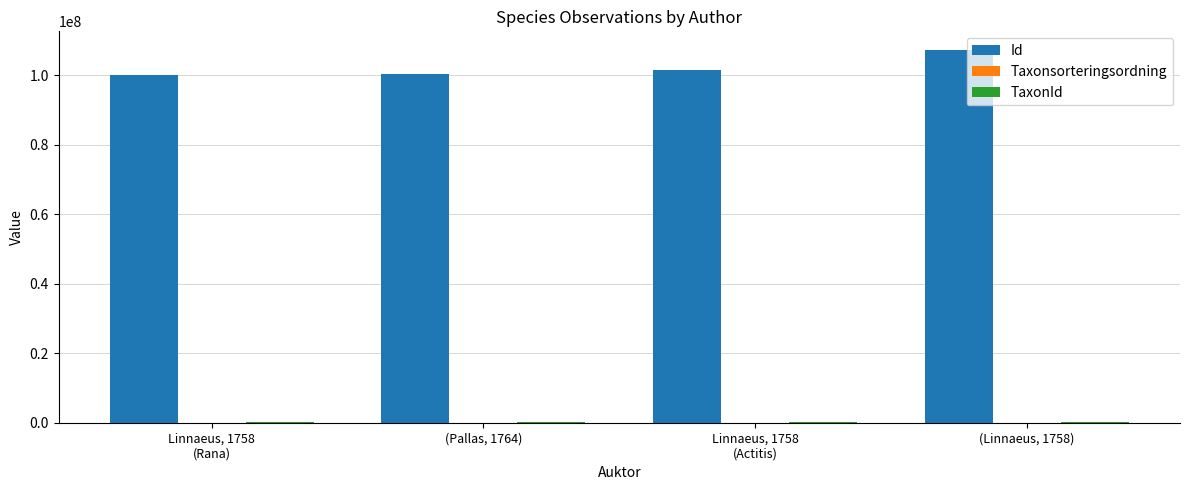

Which series has the largest total across all categories?

Id